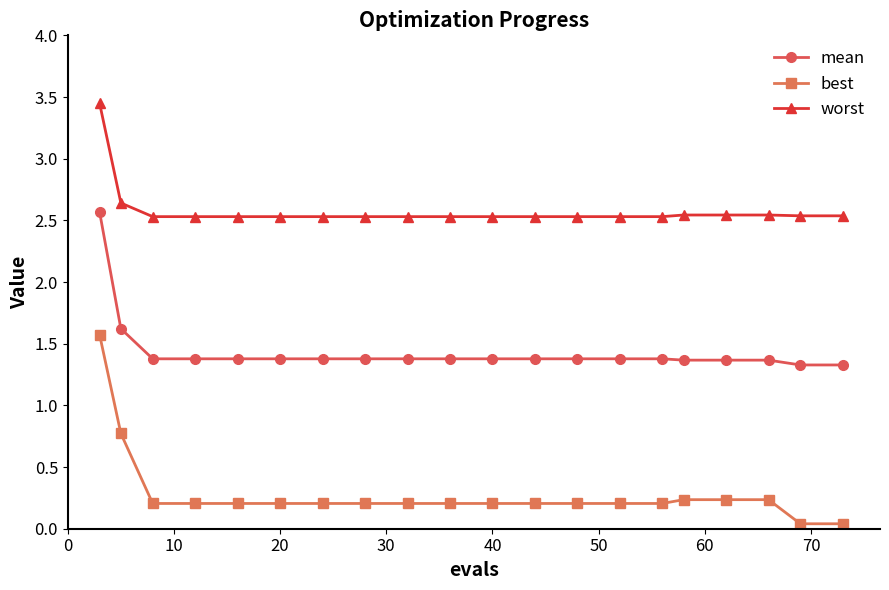

Which series has the largest range (max minus min)?

best